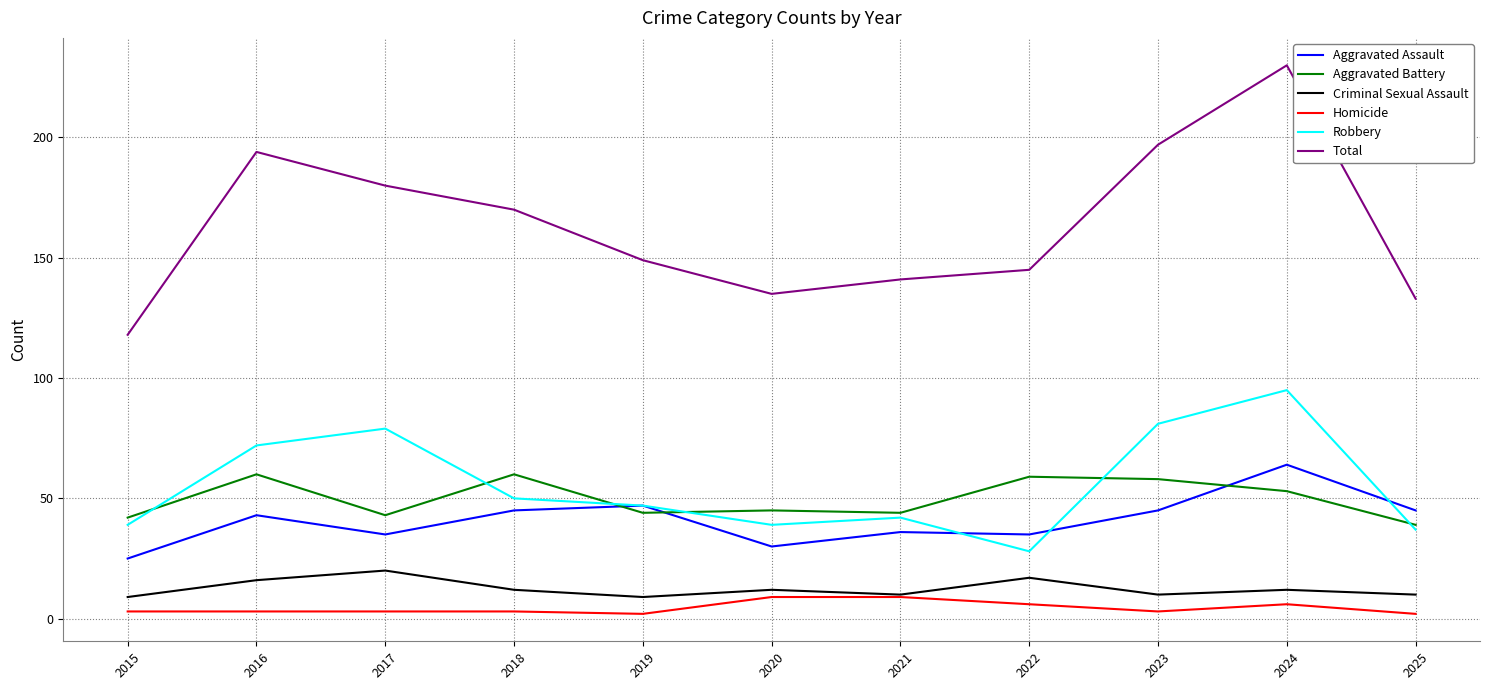

What is the difference between the maximum and minimum values in the Aggravated Battery series?

21